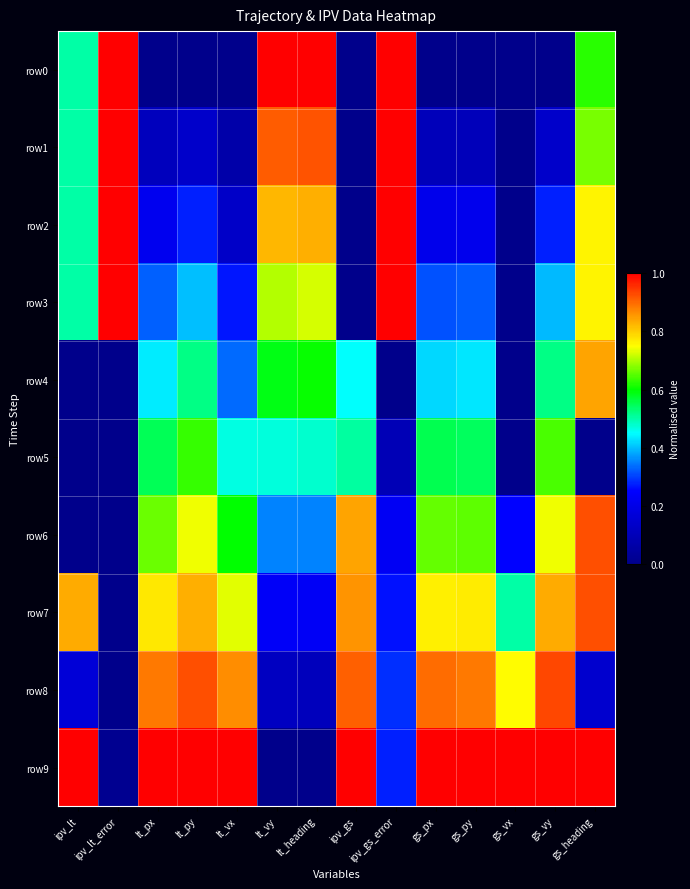

Reading left to right, extract all data points from this chart.

row0: ipv_lt=0.5	ipv_lt_error=1.0	lt_px=0.0	lt_py=0.0	lt_vx=0.0	lt_vy=1.0	lt_heading=1.0	ipv_gs=0.0	ipv_gs_error=1.0	gs_px=0.0	gs_py=0.0	gs_vx=0.0	gs_vy=0.0	gs_heading=0.6
row1: ipv_lt=0.5	ipv_lt_error=1.0	lt_px=0.1	lt_py=0.1	lt_vx=0.1	lt_vy=0.9	lt_heading=0.9	ipv_gs=0.0	ipv_gs_error=1.0	gs_px=0.1	gs_py=0.1	gs_vx=0.0	gs_vy=0.1	gs_heading=0.7
row2: ipv_lt=0.5	ipv_lt_error=1.0	lt_px=0.2	lt_py=0.3	lt_vx=0.1	lt_vy=0.8	lt_heading=0.8	ipv_gs=0.0	ipv_gs_error=1.0	gs_px=0.2	gs_py=0.2	gs_vx=0.0	gs_vy=0.3	gs_heading=0.8
row3: ipv_lt=0.5	ipv_lt_error=1.0	lt_px=0.3	lt_py=0.4	lt_vx=0.3	lt_vy=0.7	lt_heading=0.7	ipv_gs=0.0	ipv_gs_error=1.0	gs_px=0.3	gs_py=0.3	gs_vx=0.0	gs_vy=0.4	gs_heading=0.8
row4: ipv_lt=0.0	ipv_lt_error=0.0	lt_px=0.4	lt_py=0.5	lt_vx=0.3	lt_vy=0.6	lt_heading=0.6	ipv_gs=0.5	ipv_gs_error=0.0	gs_px=0.4	gs_py=0.4	gs_vx=0.0	gs_vy=0.5	gs_heading=0.8
row5: ipv_lt=0.0	ipv_lt_error=0.0	lt_px=0.5	lt_py=0.6	lt_vx=0.5	lt_vy=0.5	lt_heading=0.5	ipv_gs=0.5	ipv_gs_error=0.1	gs_px=0.6	gs_py=0.5	gs_vx=0.0	gs_vy=0.6	gs_heading=0.0
row6: ipv_lt=0.0	ipv_lt_error=0.0	lt_px=0.7	lt_py=0.7	lt_vx=0.6	lt_vy=0.4	lt_heading=0.4	ipv_gs=0.8	ipv_gs_error=0.2	gs_px=0.7	gs_py=0.7	gs_vx=0.2	gs_vy=0.7	gs_heading=0.9
row7: ipv_lt=0.8	ipv_lt_error=0.0	lt_px=0.8	lt_py=0.8	lt_vx=0.7	lt_vy=0.2	lt_heading=0.2	ipv_gs=0.9	ipv_gs_error=0.3	gs_px=0.8	gs_py=0.8	gs_vx=0.5	gs_vy=0.8	gs_heading=0.9
row8: ipv_lt=0.2	ipv_lt_error=0.0	lt_px=0.9	lt_py=0.9	lt_vx=0.9	lt_vy=0.1	lt_heading=0.1	ipv_gs=0.9	ipv_gs_error=0.3	gs_px=0.9	gs_py=0.9	gs_vx=0.8	gs_vy=0.9	gs_heading=0.1
row9: ipv_lt=1.0	ipv_lt_error=0.0	lt_px=1.0	lt_py=1.0	lt_vx=1.0	lt_vy=0.0	lt_heading=0.0	ipv_gs=1.0	ipv_gs_error=0.3	gs_px=1.0	gs_py=1.0	gs_vx=1.0	gs_vy=1.0	gs_heading=1.0